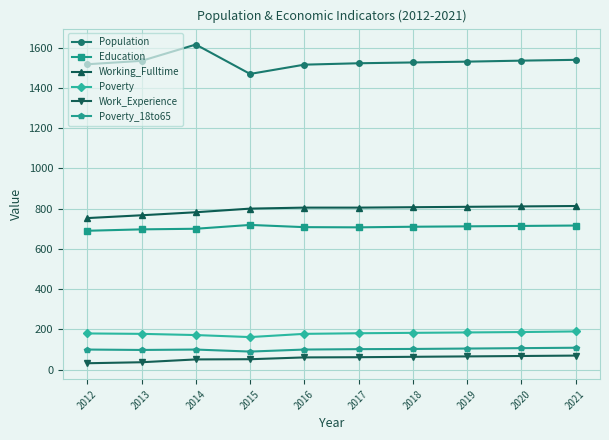

At how many categories does at least one series exceed 43?

10